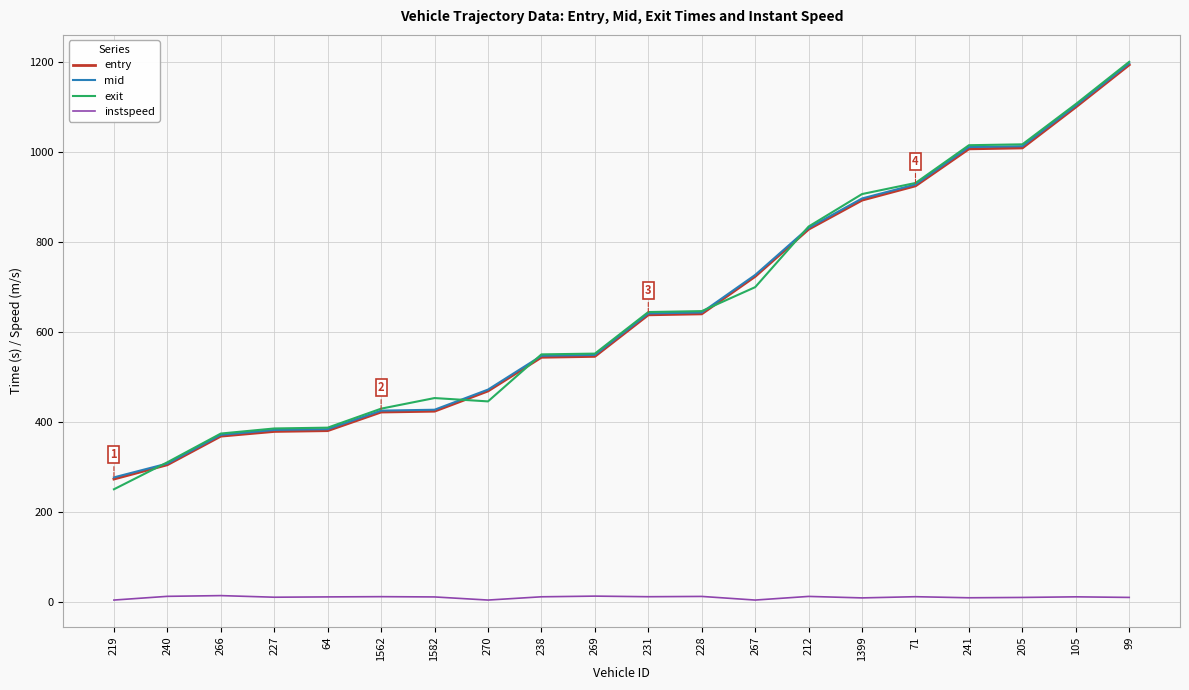

What is the minimum value for entry?

273.6